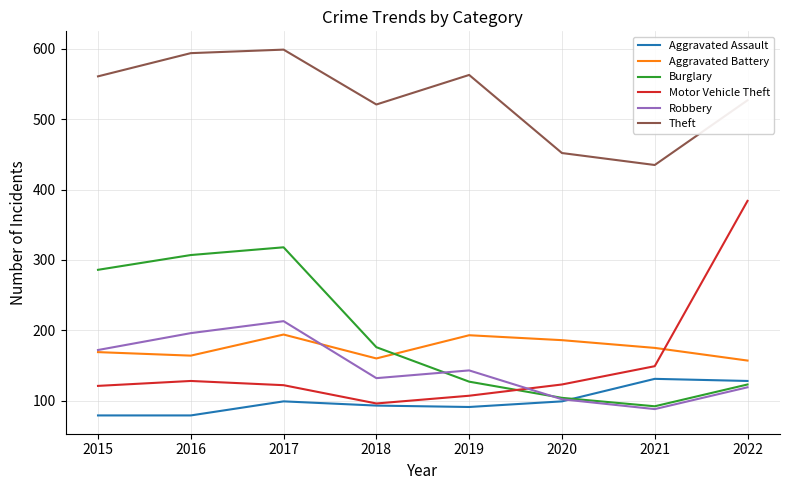

How many lines are shown in the chart?

6